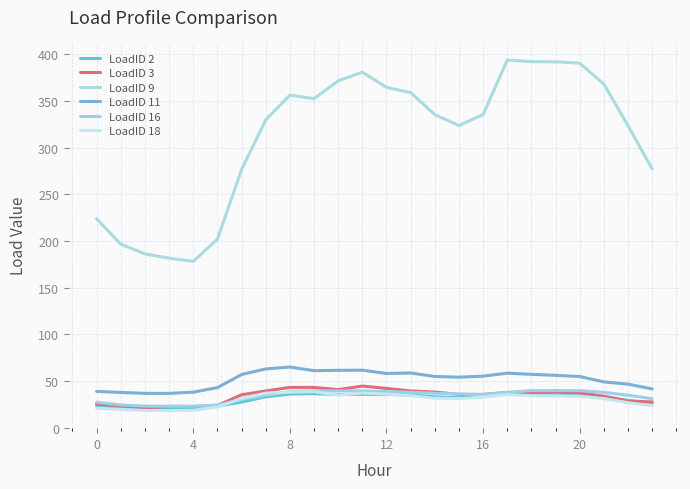

What is the maximum value shown in the chart?

394.0